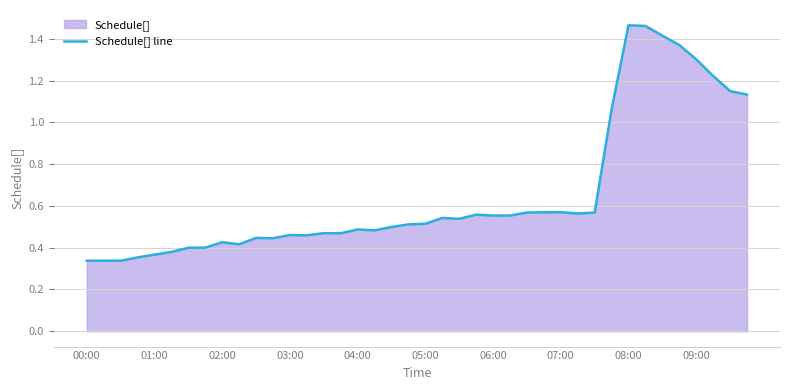

Is it true that the value at 03:00 is 0.3?

False